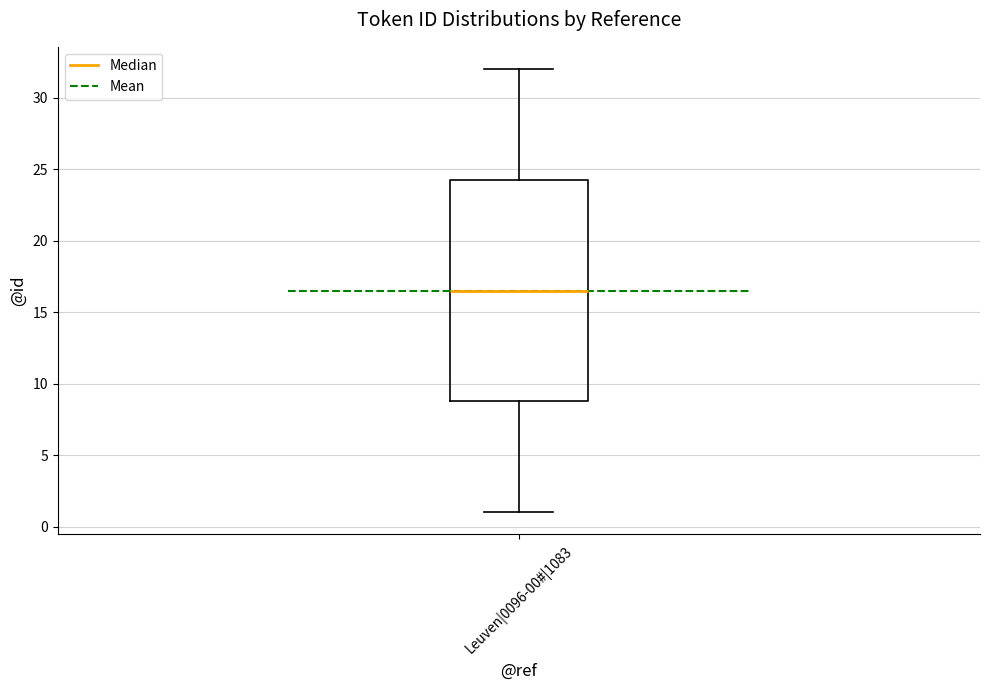

Transcribe this box plot: give where the median line is, the range the box spans, and where the two whiskers end, as read against the y-axis. The values are not printed on the chart, so give them approximately, as read against the axis.

median 16.5, box 9.0 to 24.5, whiskers 1.0 to 32.0